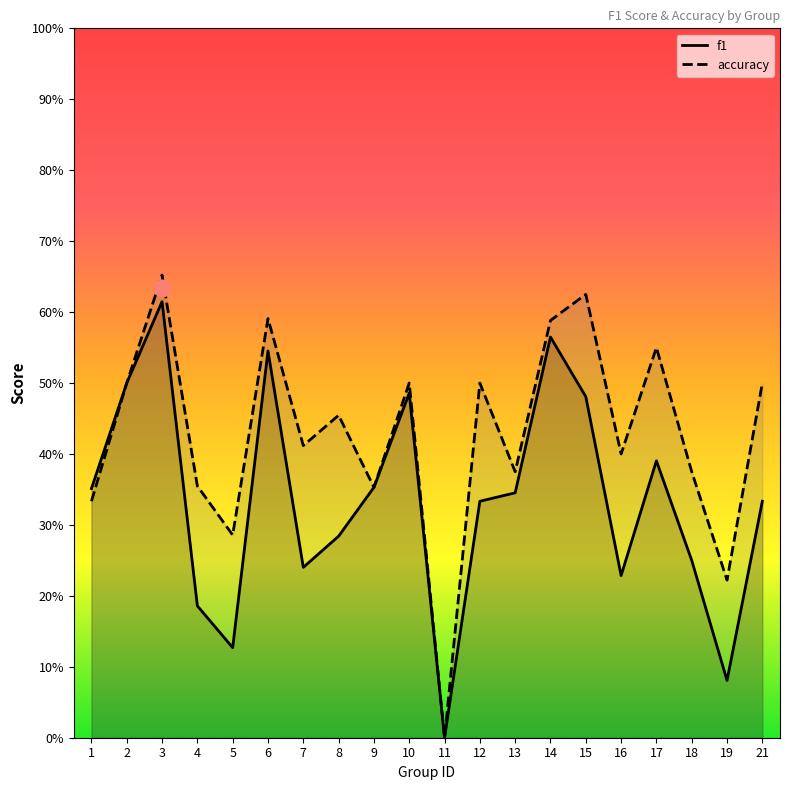

True or false: f1 and accuracy intersect in this chart.

False